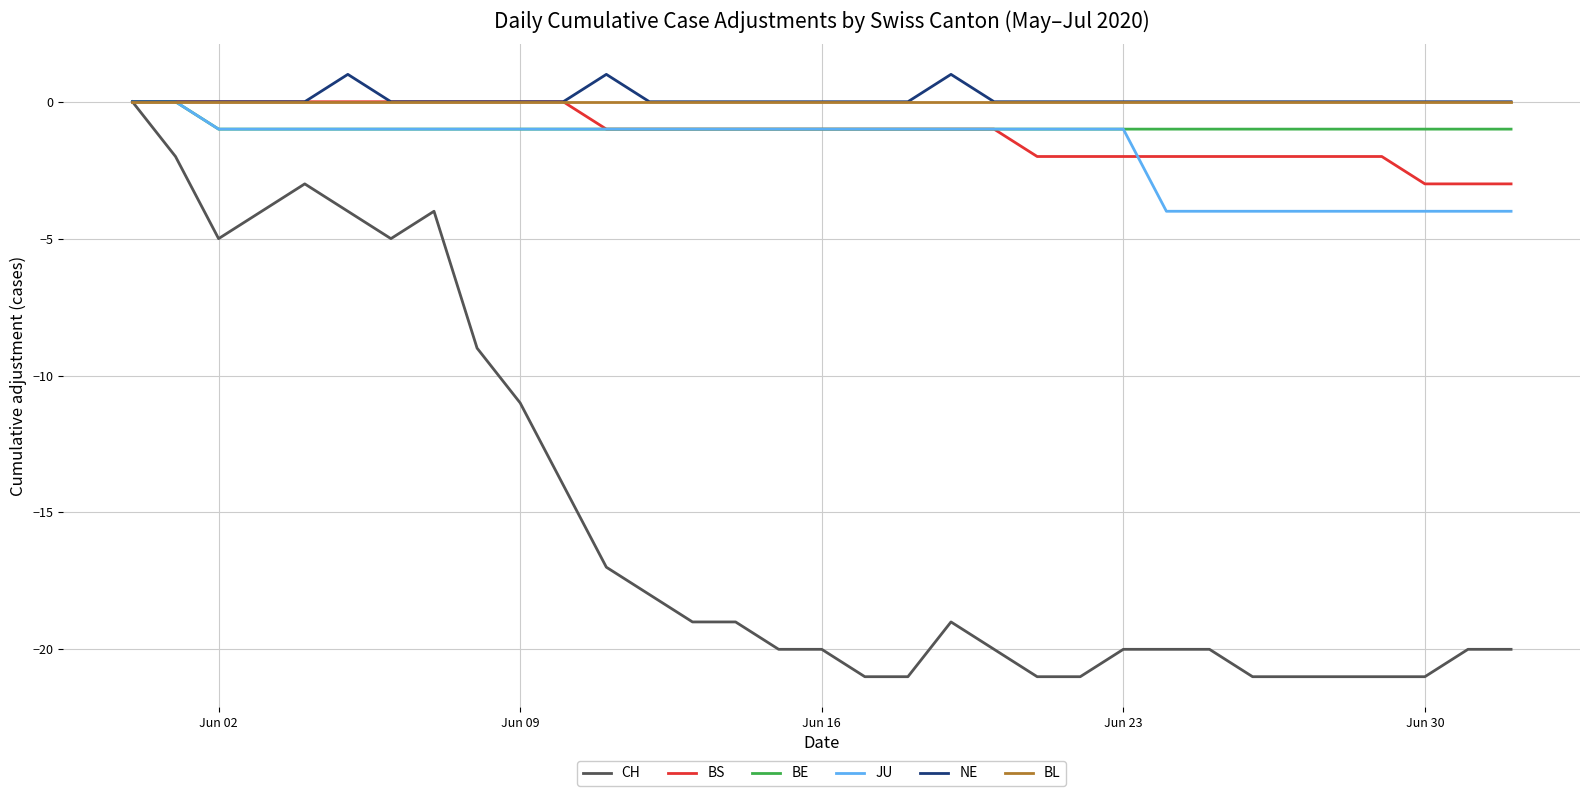

Which series has the widest spread of values?

CH